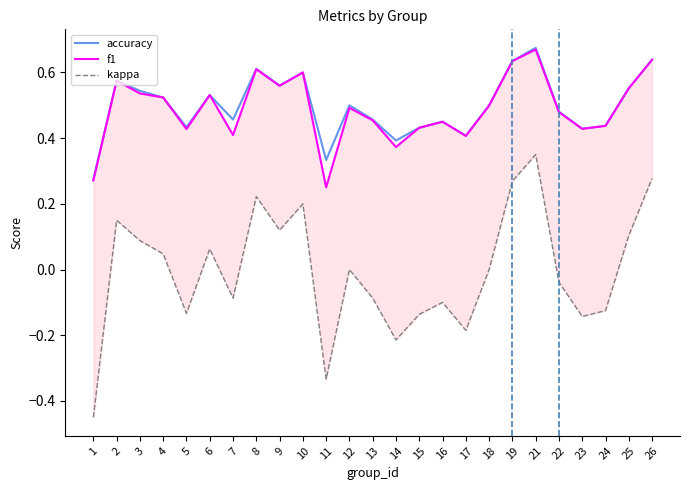

At 25, list the series in order from smallest to largest.

kappa, accuracy, f1